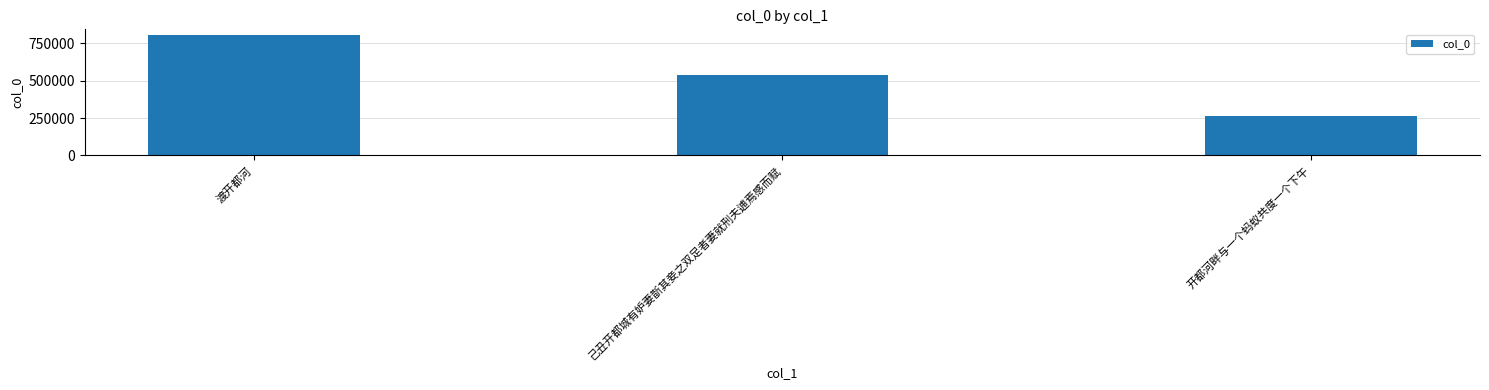

Rank the categories by value from highest to lowest.

渡开都河, 己丑开都城有妒妻斮其妾之双足者妻就刑夫逋焉感而赋, 开都河畔与一个蚂蚁共度一个下午